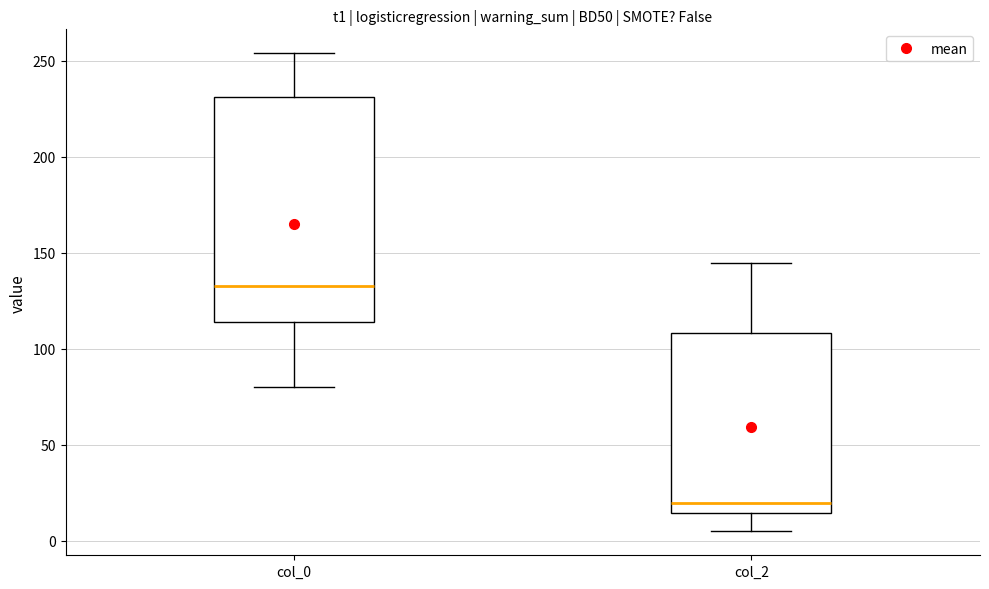

Which box is the tallest, from its lower edge to its upper edge?

col_0